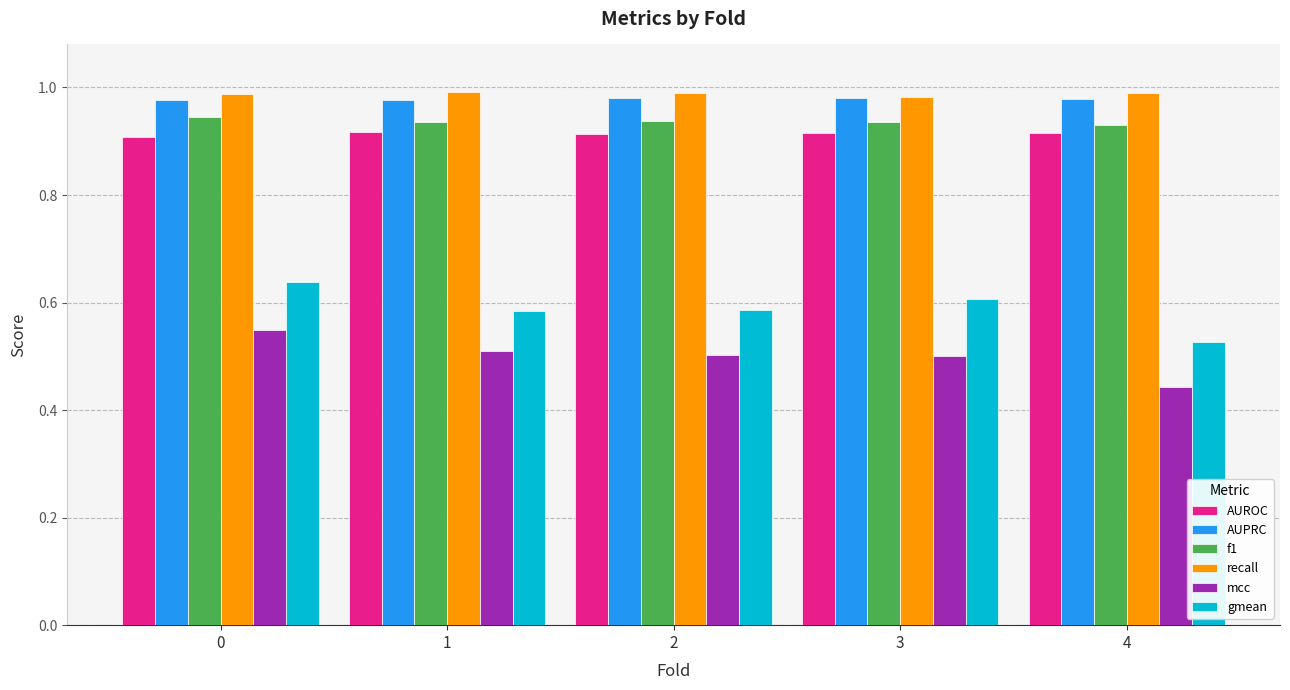

Which series has the widest spread of values?

gmean